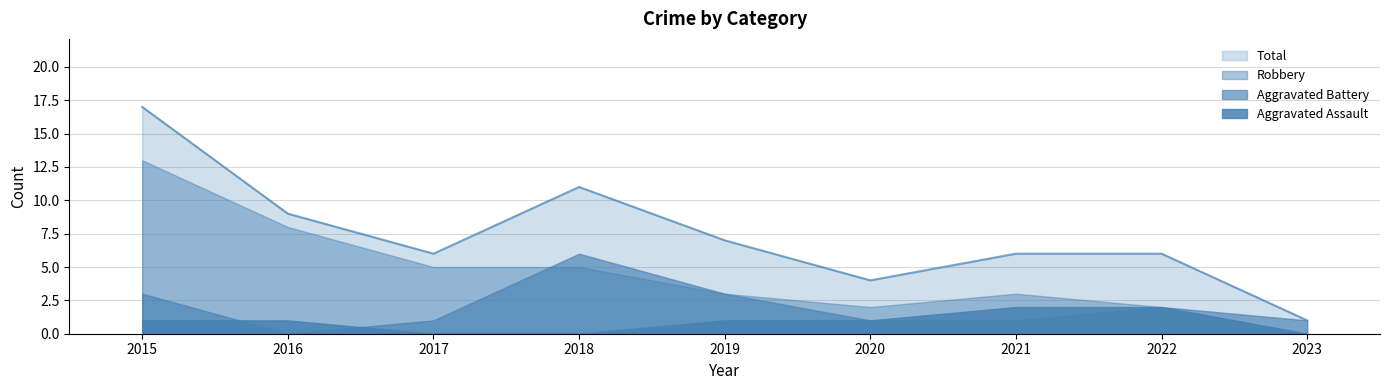

List the labels in order of Total value, largest first.

2015, 2018, 2016, 2019, 2017, 2021, 2022, 2020, 2023